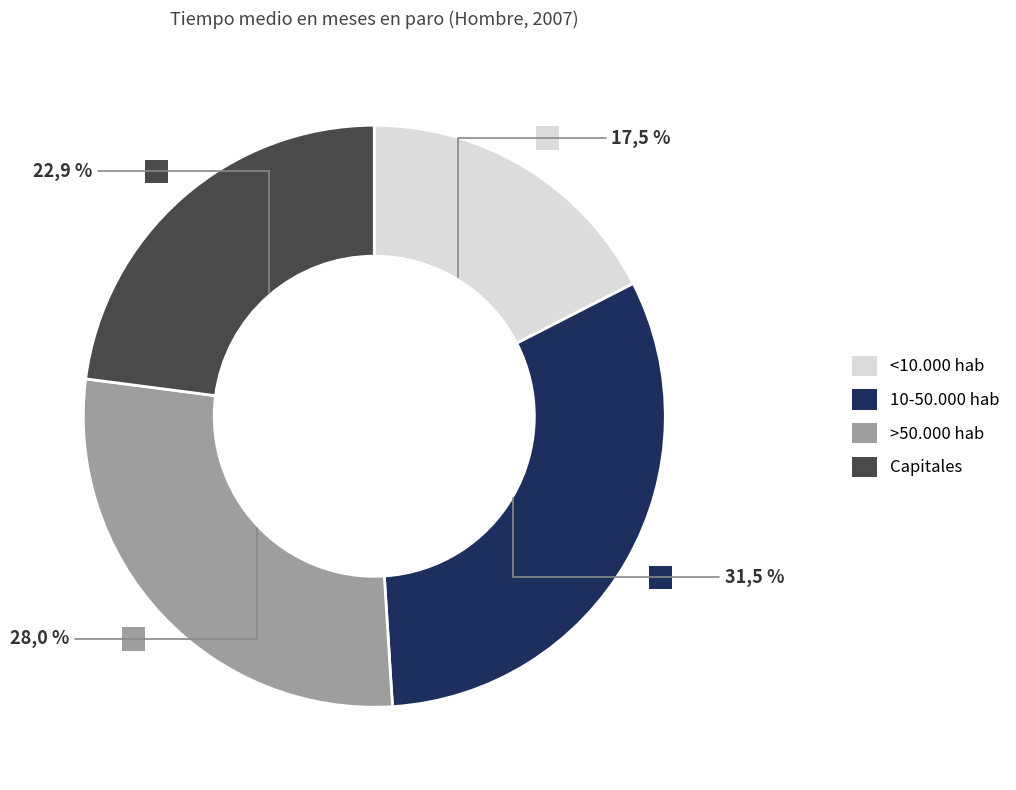

What is the smallest slice in the pie chart?

<10.000 hab